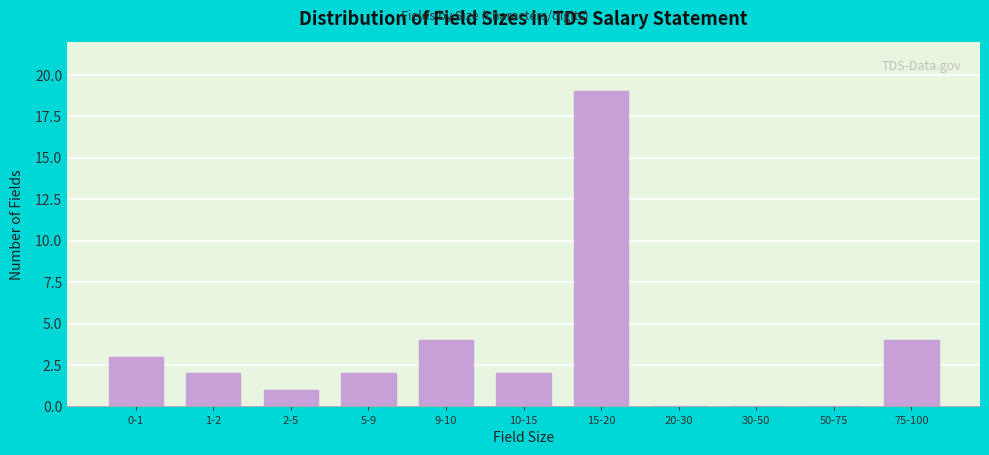

Reading left to right, what are all the values shown in this chart?

0-1=3	1-2=2	2-5=1	5-9=2	9-10=4	10-15=2	15-20=19	20-30=0	30-50=0	50-75=0	75-100=4